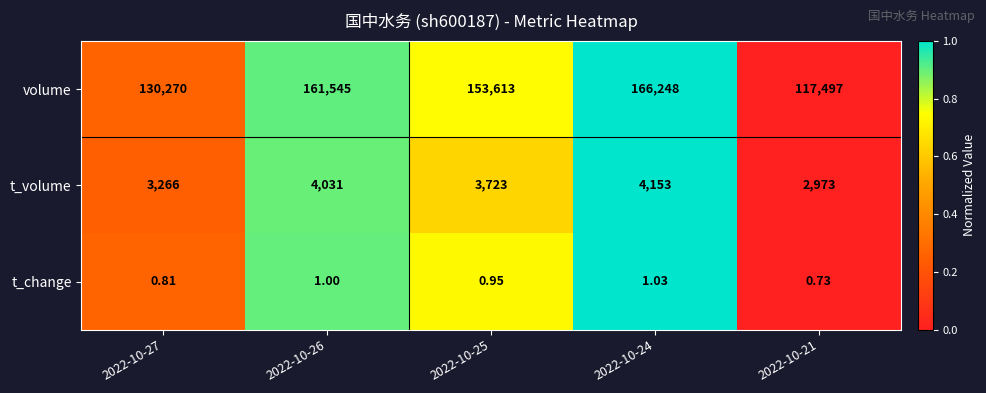

At 2022-10-25, list the series in order from smallest to largest.

t_change, t_volume, volume